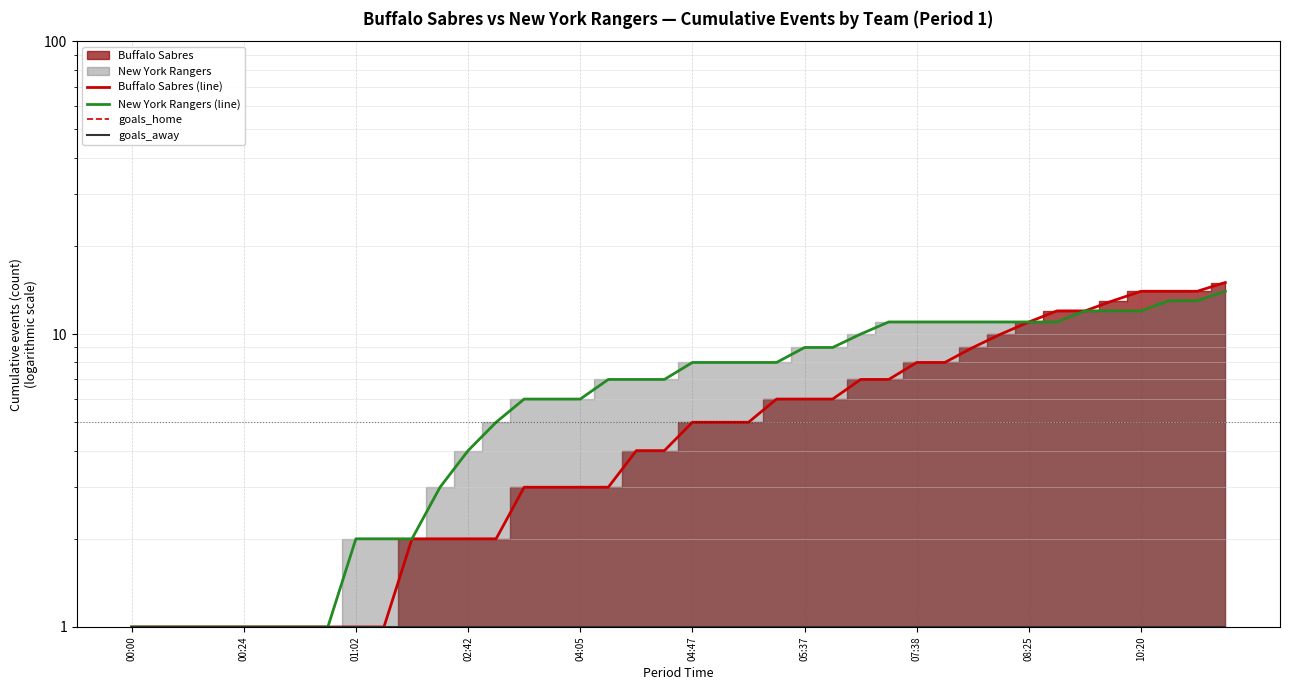

True or false: goals_home has more than 1 points higher than both neighbors.

False